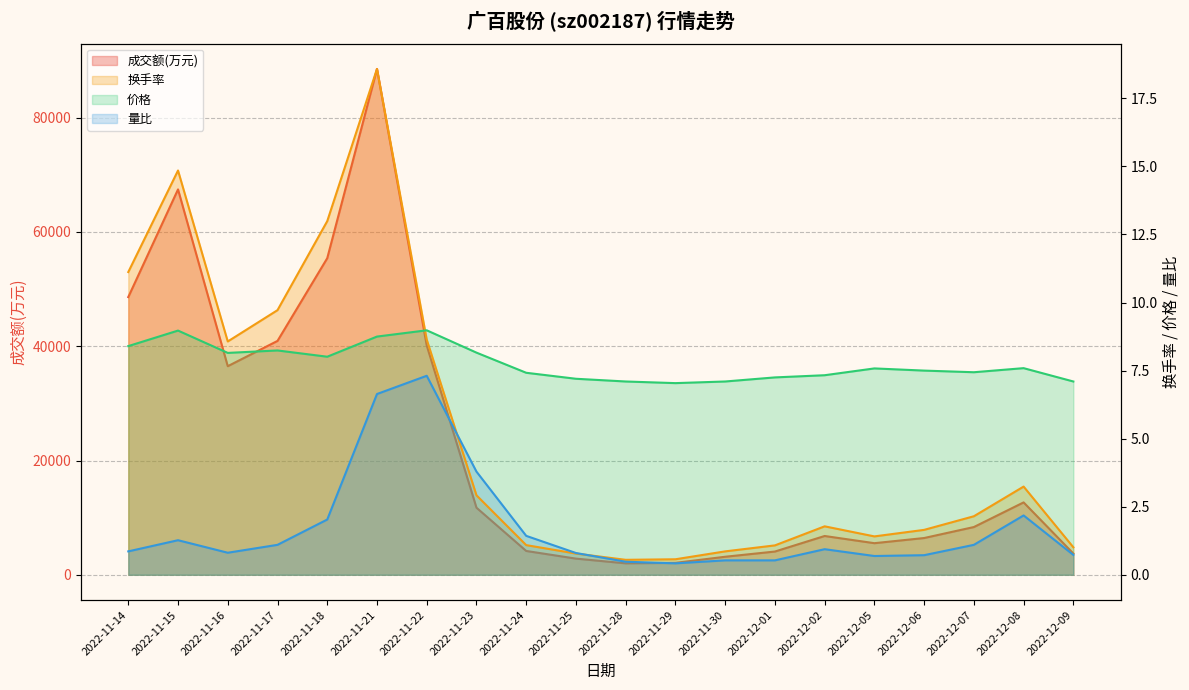

Reading right to left, what are all the values shown in this chart?

成交额(万元): 2022-12-09=3725.0	2022-12-08=12670.0	2022-12-07=8357.0	2022-12-06=6435.0	2022-12-05=5531.0	2022-12-02=6790.0	2022-12-01=4069.0	2022-11-30=3157.0	2022-11-29=2088.0	2022-11-28=2007.0	2022-11-25=2831.0	2022-11-24=4170.0	2022-11-23=11743.0	2022-11-22=40138.0	2022-11-21=88532.0	2022-11-18=55408.0	2022-11-17=40932.0	2022-11-16=36508.0	2022-11-15=67449.0	2022-11-14=48607.0
换手率: 2022-12-09=1.0	2022-12-08=3.2	2022-12-07=2.1	2022-12-06=1.6	2022-12-05=1.4	2022-12-02=1.8	2022-12-01=1.1	2022-11-30=0.9	2022-11-29=0.6	2022-11-28=0.6	2022-11-25=0.8	2022-11-24=1.1	2022-11-23=2.9	2022-11-22=8.6	2022-11-21=18.6	2022-11-18=13.0	2022-11-17=9.7	2022-11-16=8.6	2022-11-15=14.8	2022-11-14=11.1
价格: 2022-12-09=7.1	2022-12-08=7.6	2022-12-07=7.4	2022-12-06=7.5	2022-12-05=7.6	2022-12-02=7.3	2022-12-01=7.2	2022-11-30=7.1	2022-11-29=7.0	2022-11-28=7.1	2022-11-25=7.2	2022-11-24=7.4	2022-11-23=8.2	2022-11-22=9.0	2022-11-21=8.8	2022-11-18=8.0	2022-11-17=8.2	2022-11-16=8.2	2022-11-15=9.0	2022-11-14=8.4
量比: 2022-12-09=0.7	2022-12-08=2.2	2022-12-07=1.1	2022-12-06=0.7	2022-12-05=0.7	2022-12-02=0.9	2022-12-01=0.5	2022-11-30=0.5	2022-11-29=0.4	2022-11-28=0.5	2022-11-25=0.8	2022-11-24=1.4	2022-11-23=3.8	2022-11-22=7.3	2022-11-21=6.6	2022-11-18=2.0	2022-11-17=1.1	2022-11-16=0.8	2022-11-15=1.3	2022-11-14=0.9